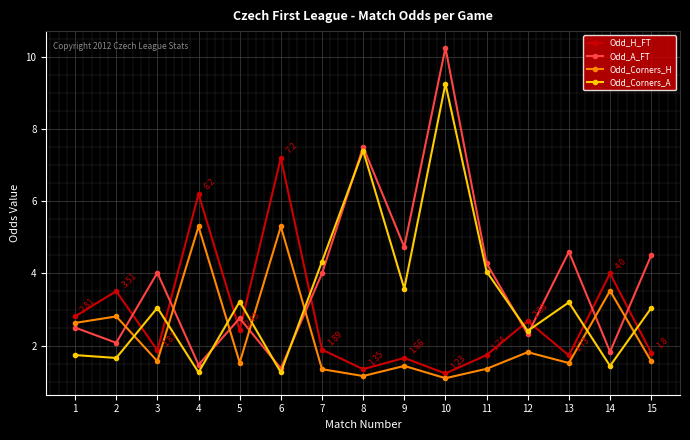

Which series has the widest spread of values?

Odd_A_FT